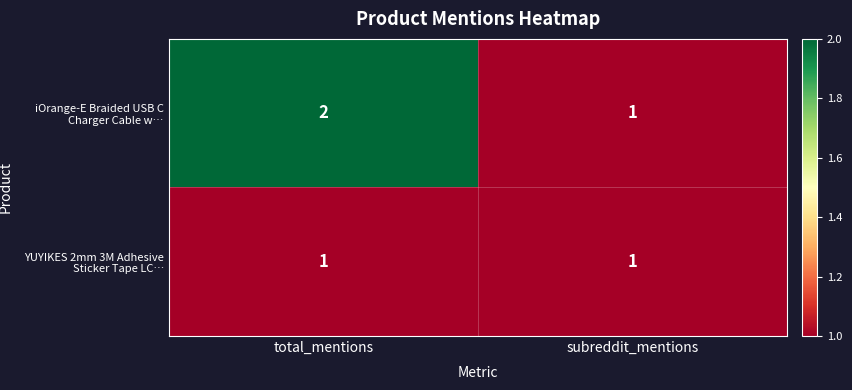

The value of iOrange-E Braided USB C Charger Cable w… at subreddit_mentions is 2. True or false?

False